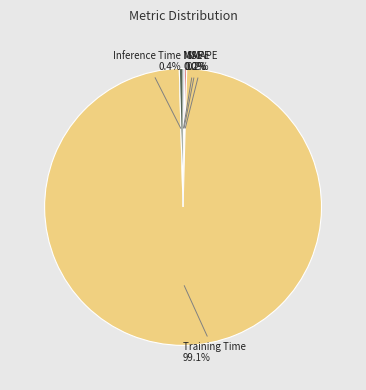

Does Training Time account for over 50% of the chart?

Yes